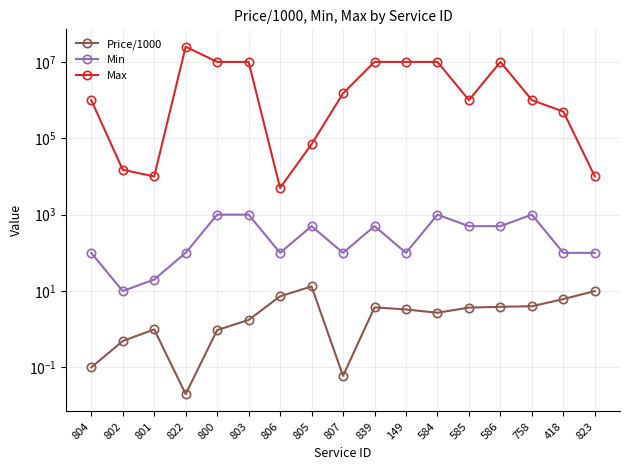

Reading left to right, list all the values displayed in this chart.

Price/1000: 0.1	0.5	1.0	0.0	0.9	1.8	7.3	13.2	0.1	3.7	3.3	2.7	3.7	3.9	4.0	6.2	10.0
Min: 100.0	10.0	20.0	100.0	1000.0	1000.0	100.0	500.0	100.0	500.0	100.0	1000.0	500.0	500.0	1000.0	100.0	100.0
Max: 1000000.0	15000.0	10000.0	25000000.0	10000000.0	10000000.0	5000.0	70000.0	1500000.0	10000000.0	10000000.0	10000000.0	1000000.0	10000000.0	1000000.0	500000.0	10000.0